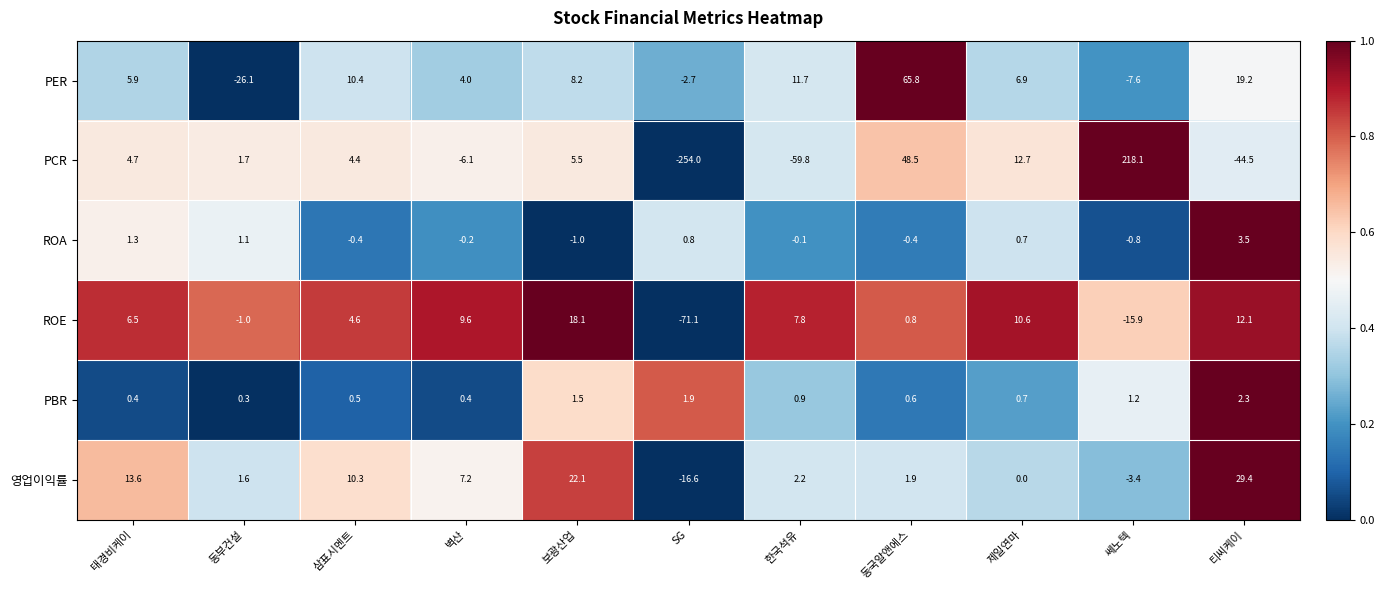

How many categories are shown in the chart?

11